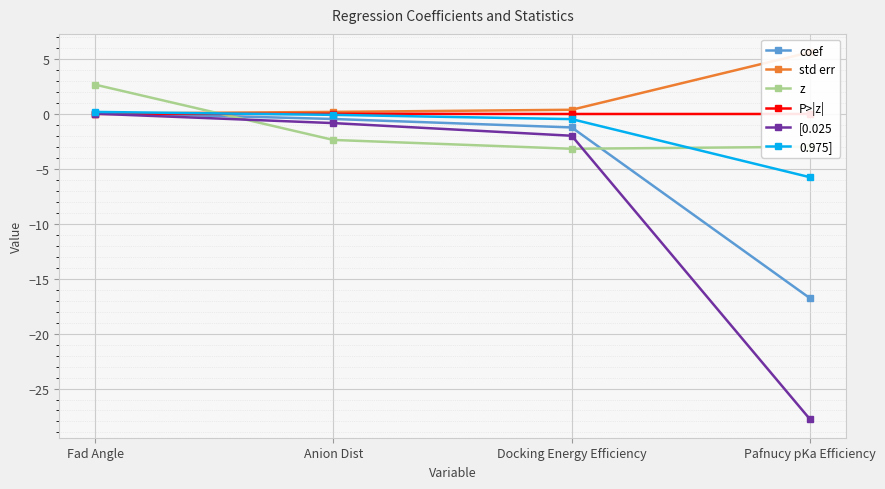

Count the number of data series in this chart.

6